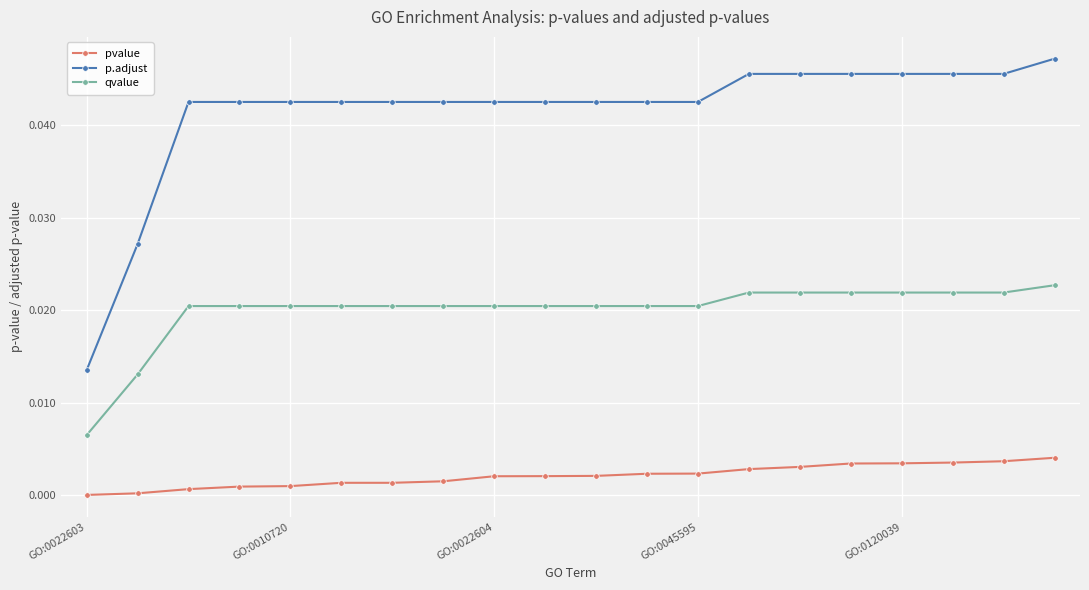

Does the chart display data point markers on the line(s)?

Yes